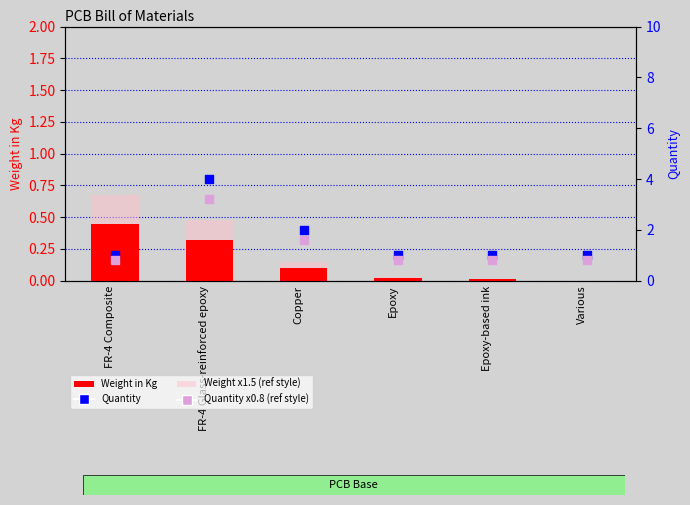

Which series contains the highest Y value?

Quantity